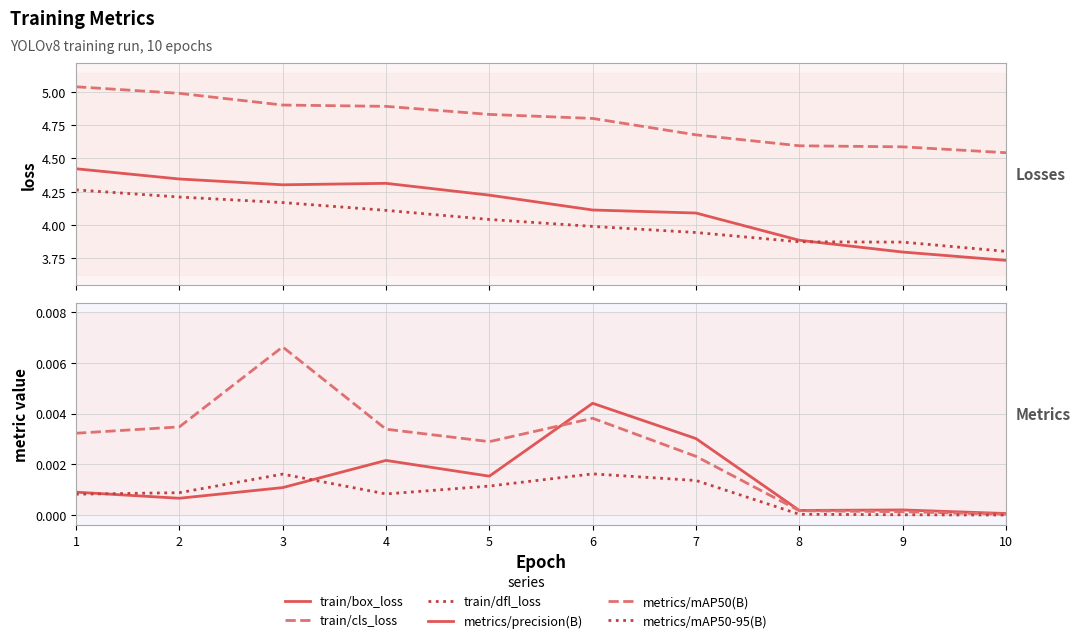

True or false: train/box_loss and metrics/mAP50(B) intersect in this chart.

False